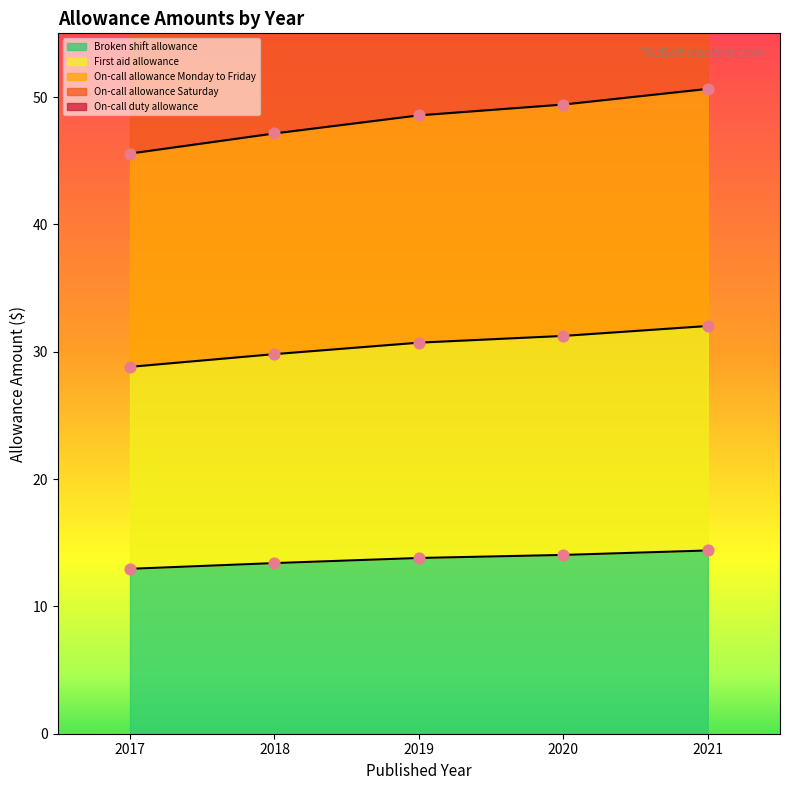

Which series reaches the maximum Y coordinate?

On-call duty allowance